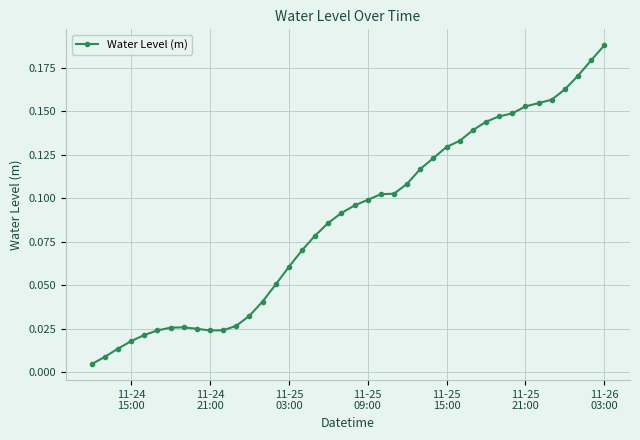

What is the sum of all values?

3.5